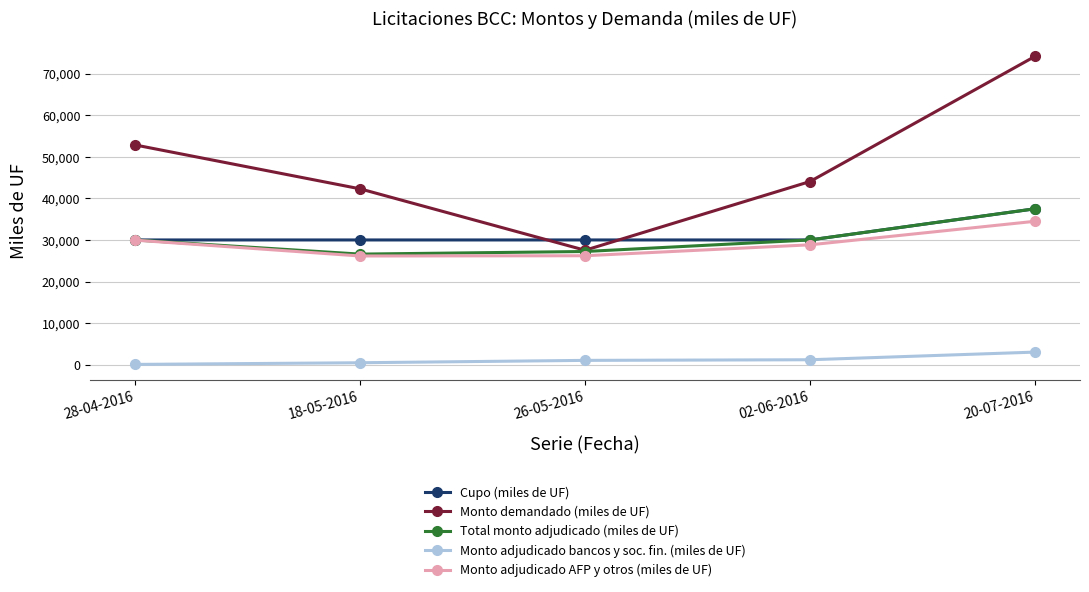

Count the number of categories in the chart.

5